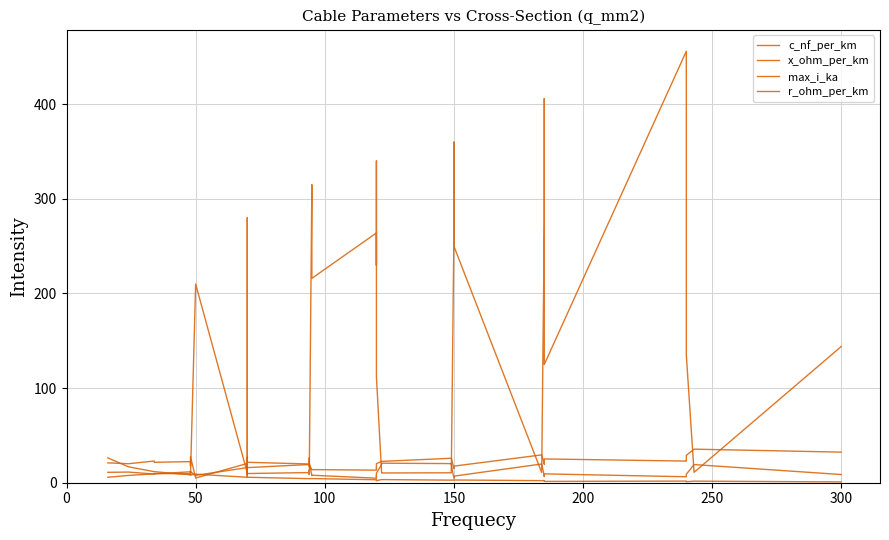

How many categories are shown in the chart?

40